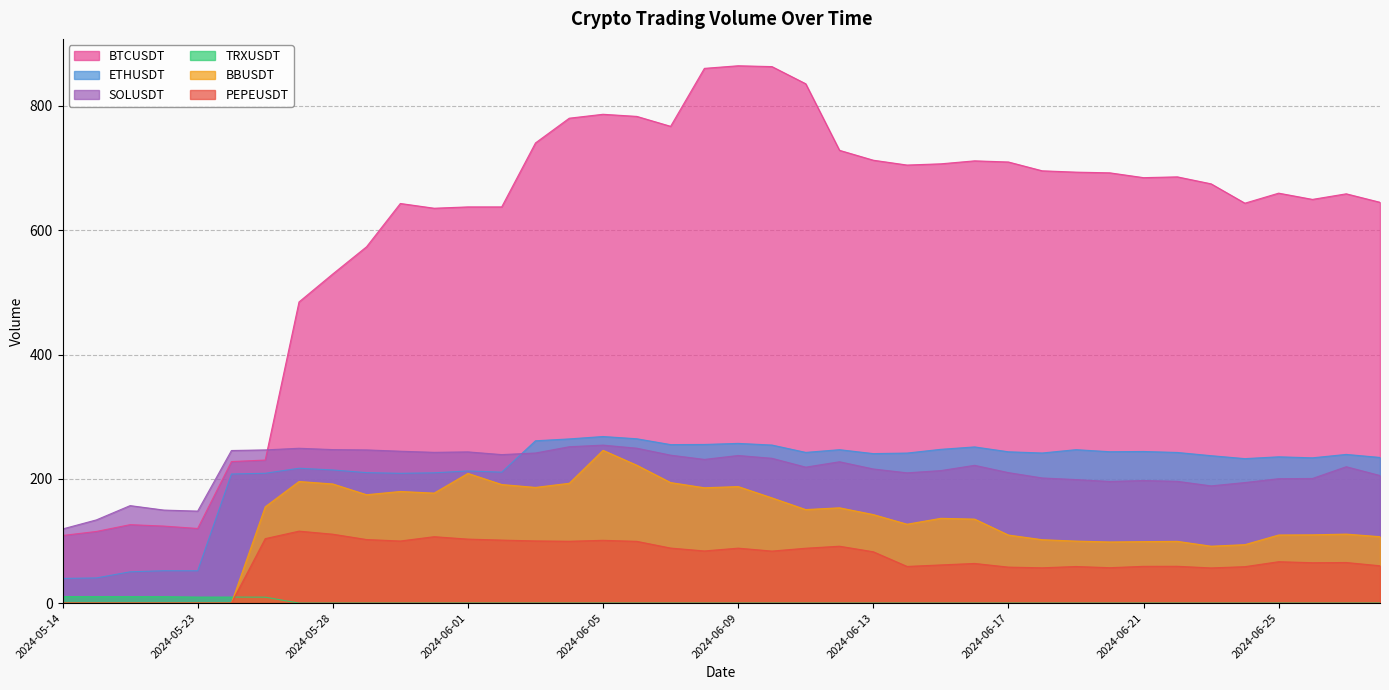

What is the difference between the maximum and minimum values in the PEPEUSDT series?

115.8